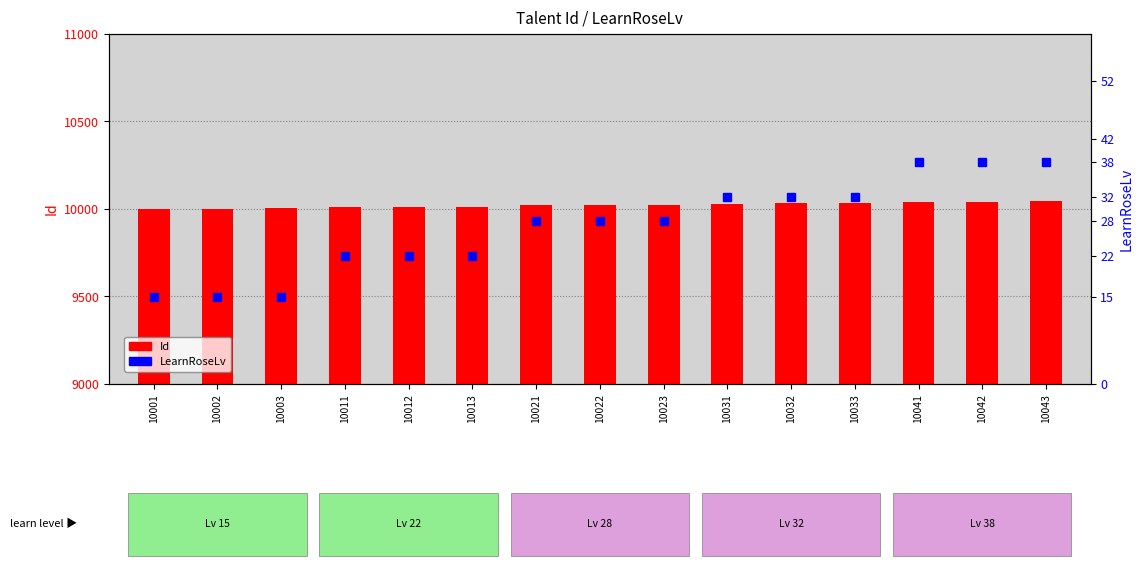

At how many categories does at least one series exceed 9662?

15